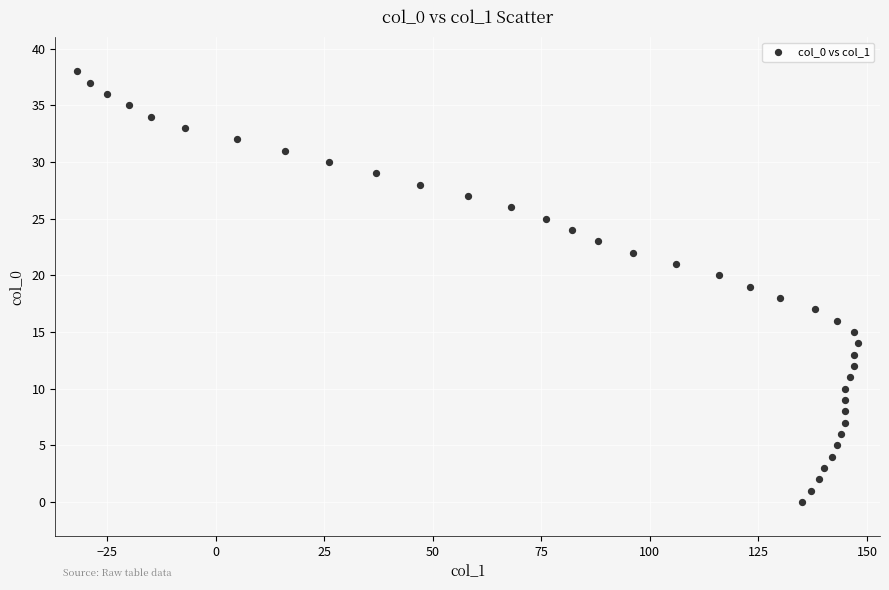

What is the range of X values (max minus min)?

180